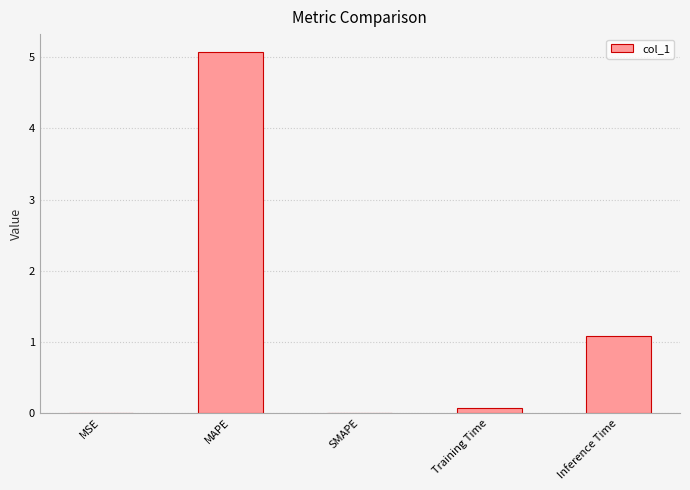

Where is the data nearest to the value 2?

Inference Time